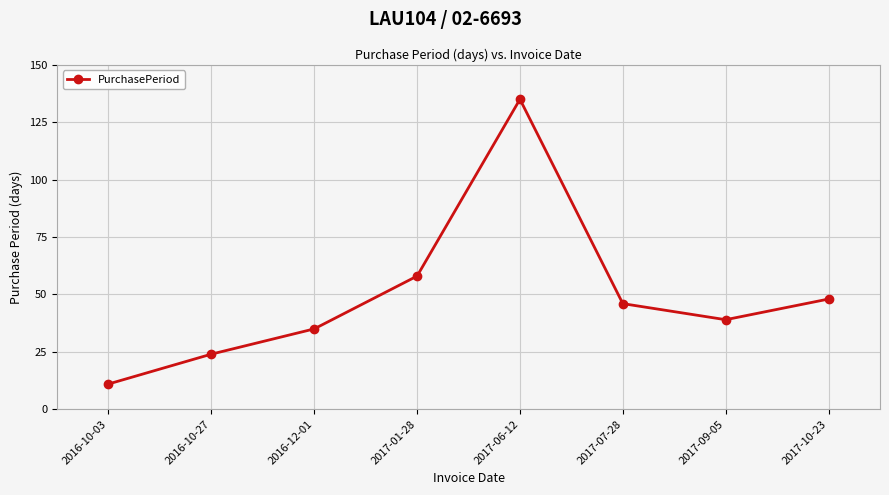

How many lines are shown in the chart?

1